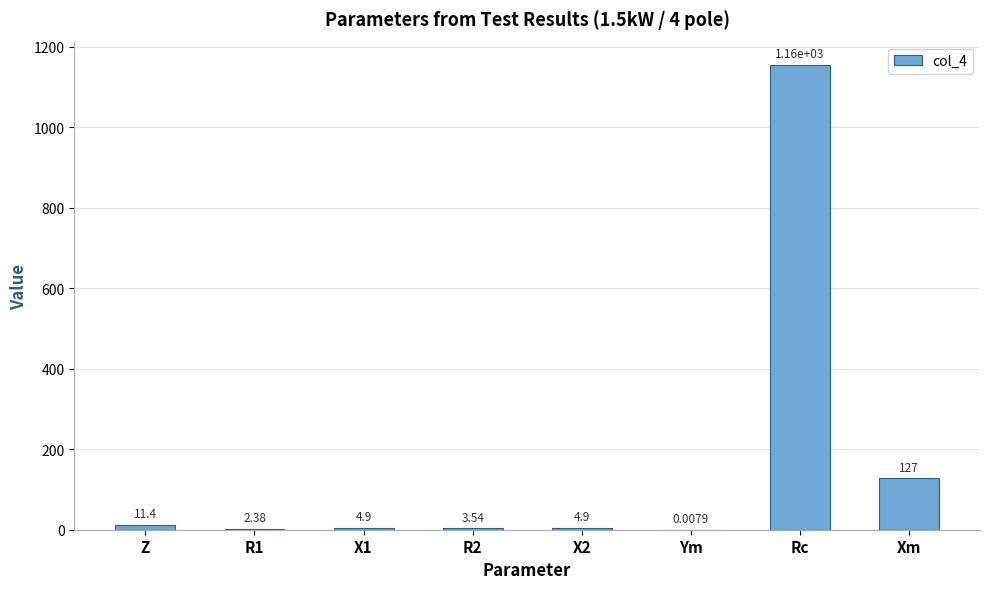

Where does the data first go above 4?

Z